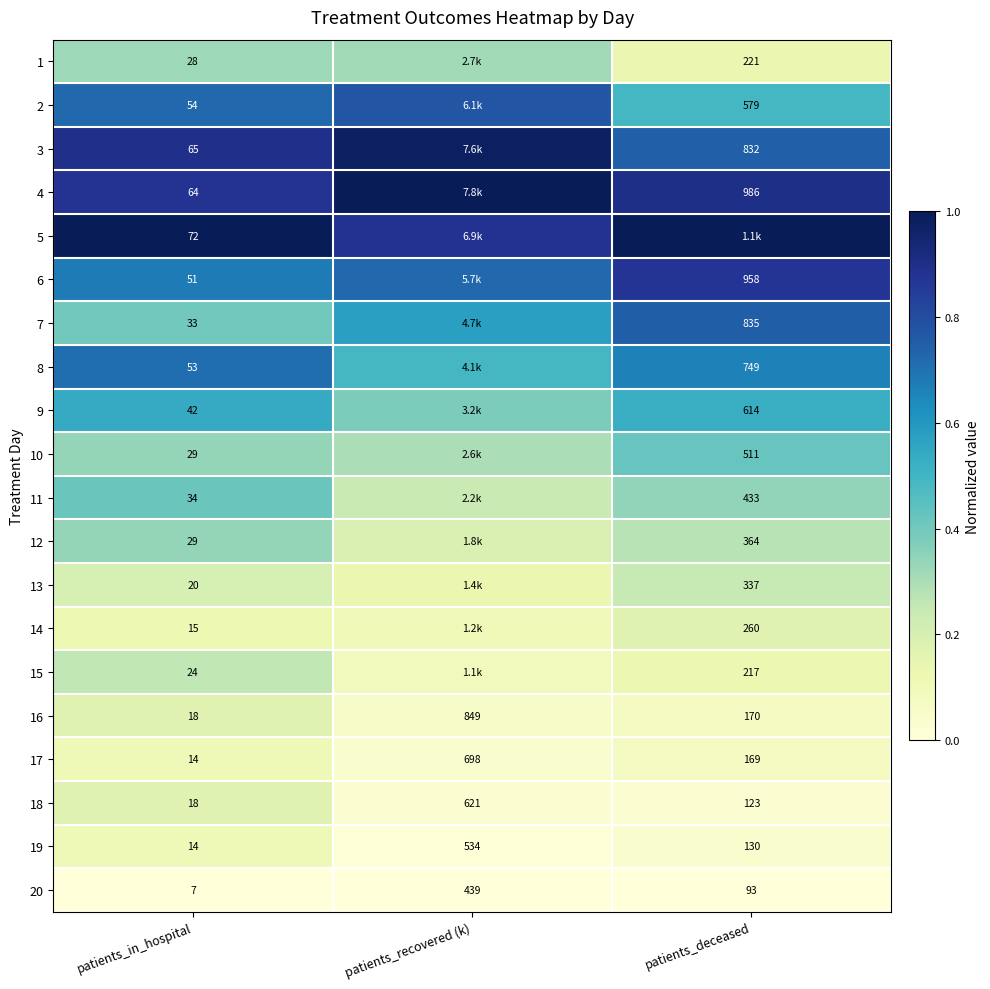

Between patients_deceased and patients_recovered (k), which is larger?

patients_recovered (k)